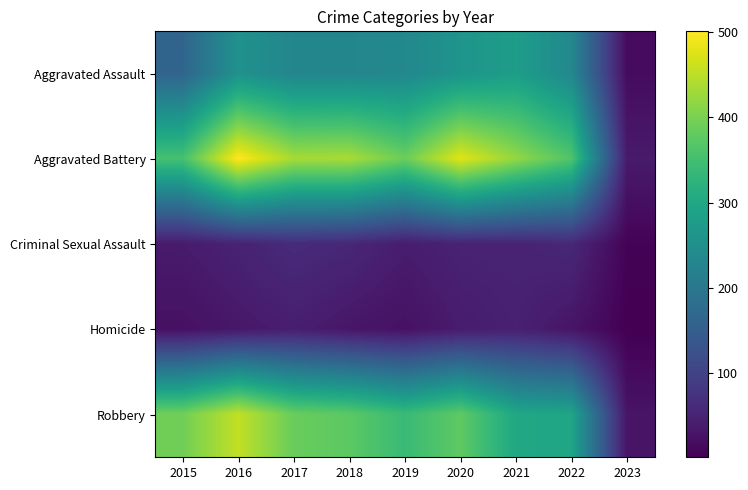

Which series has the largest range (max minus min)?

Aggravated Battery